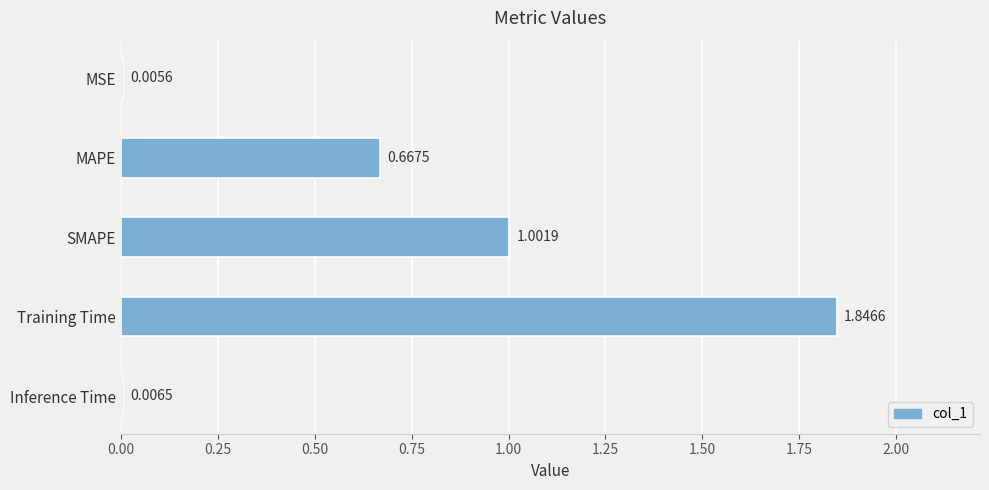

What is the sum of all values?

3.5